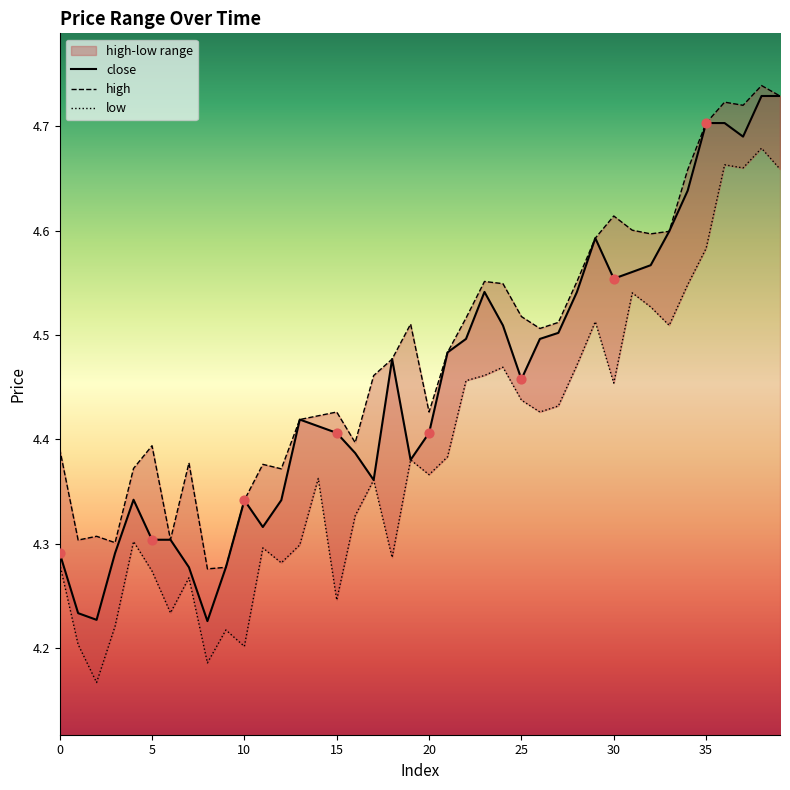

Which series has the largest total across all categories?

high